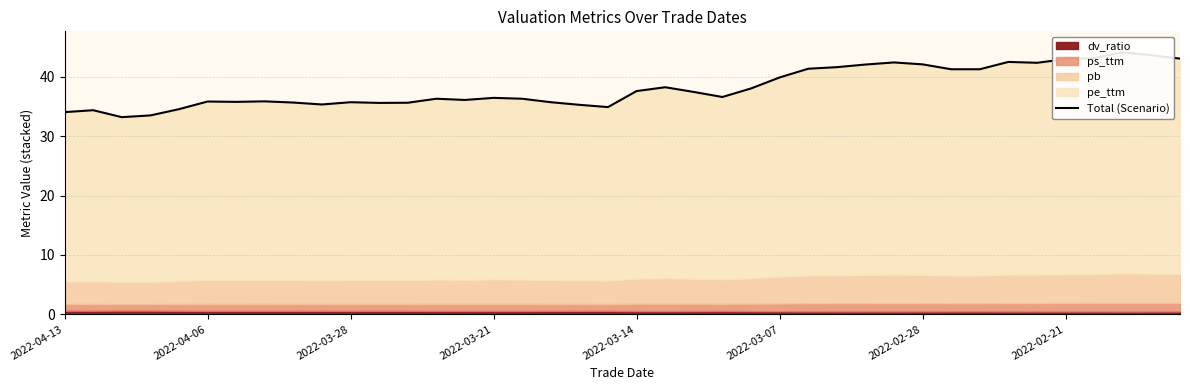

Where does the data first go above 36?

13